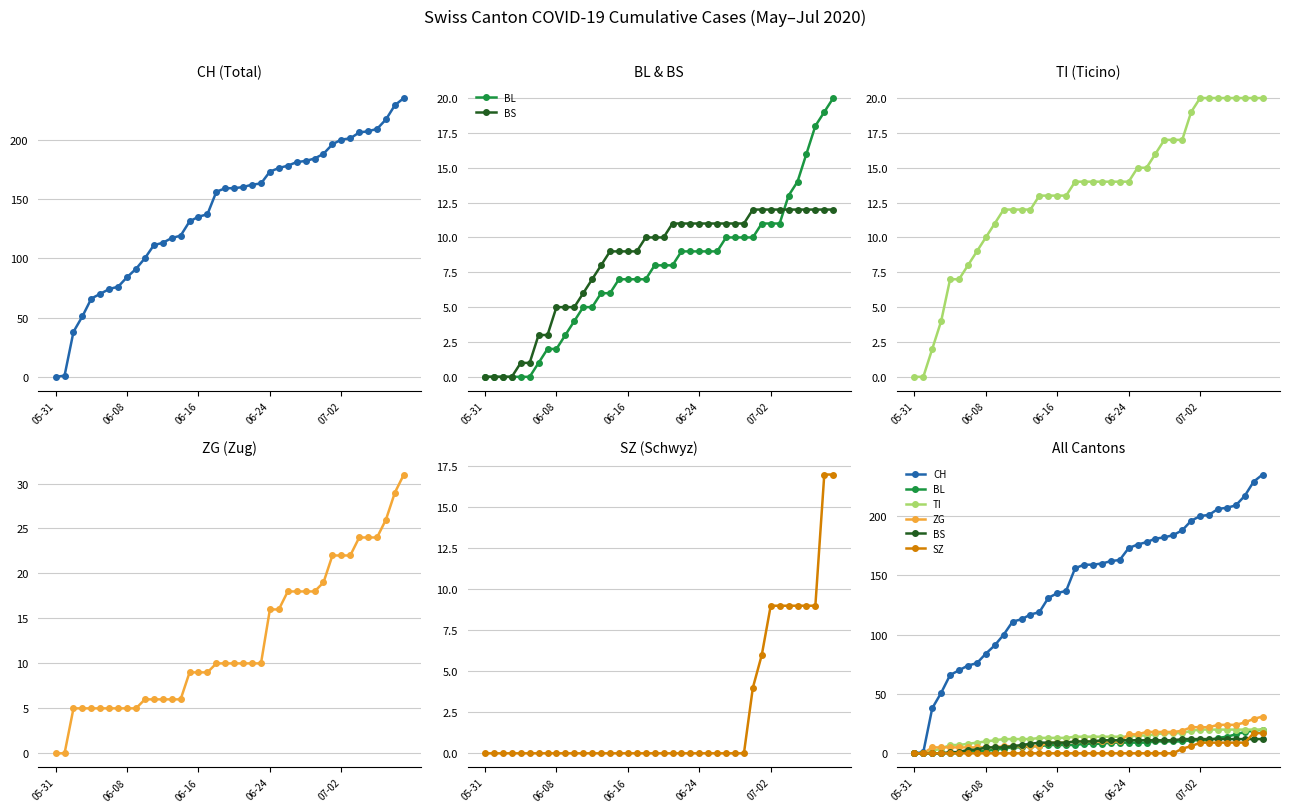

What is the maximum value for SZ?

17